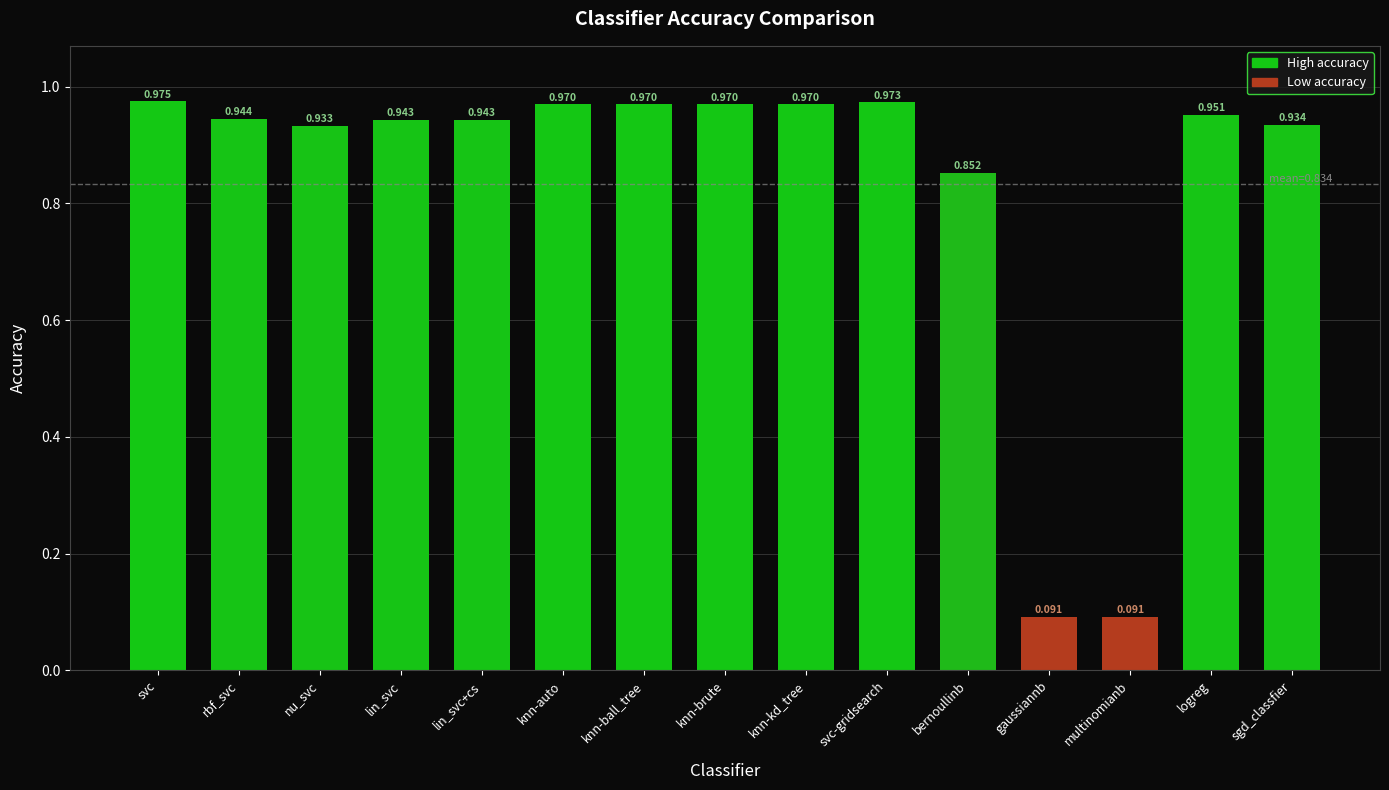

Which category has the highest value across all series?

svc